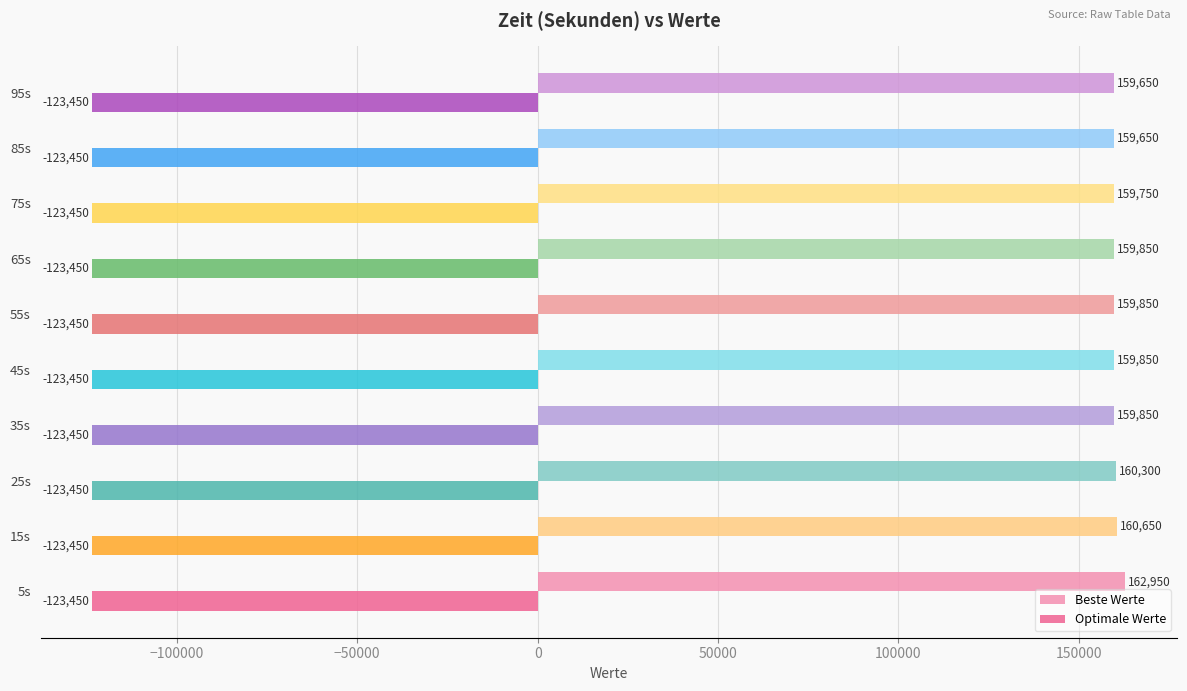

Which label corresponds to the largest value in the chart?

5s